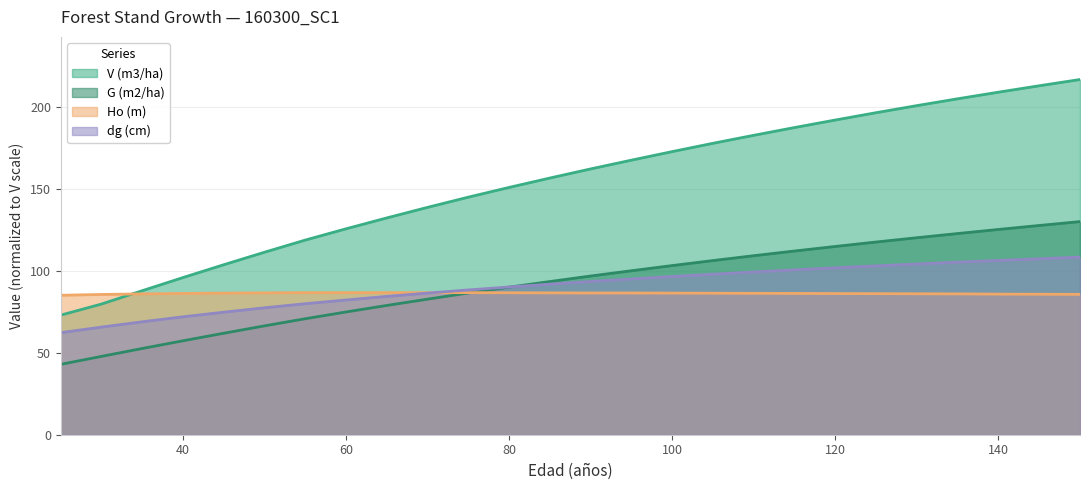

The dg (cm) series shows 86.5 at 70. True or false?

True